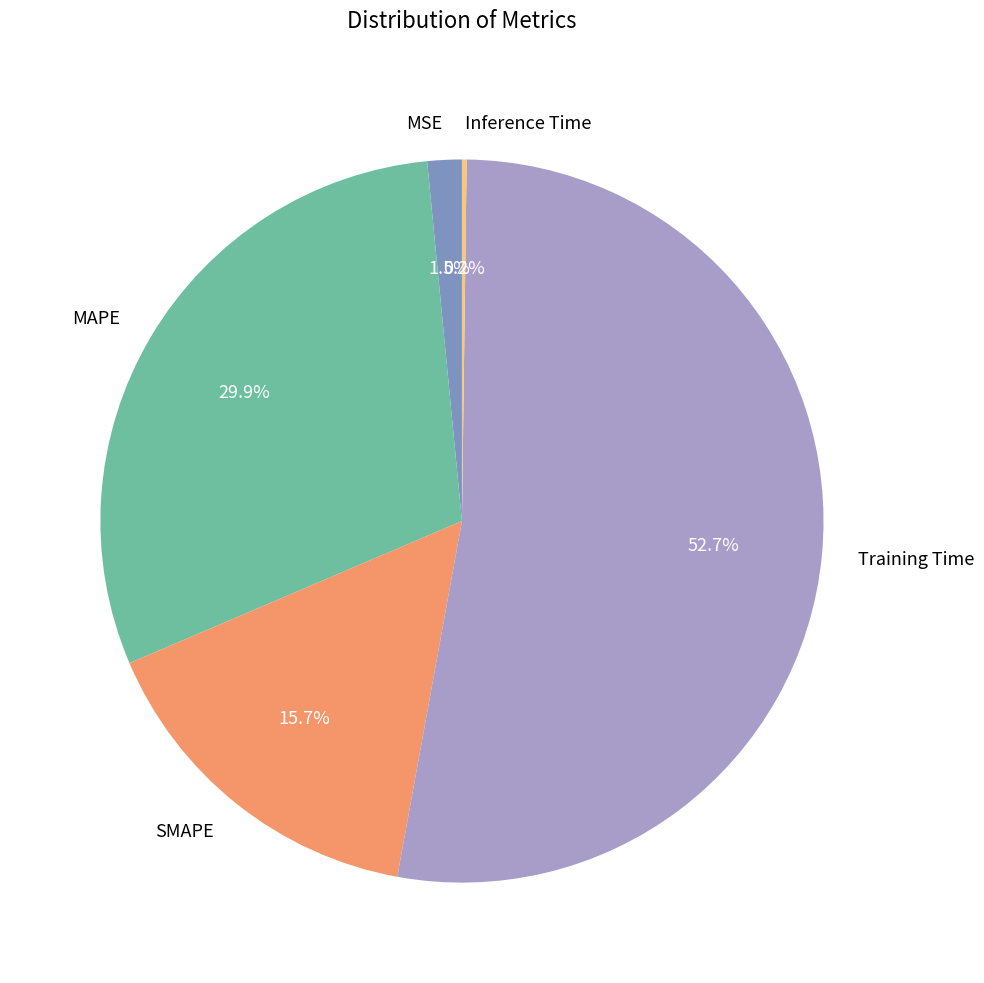

Combined, do SMAPE and Training Time account for over 50%?

Yes